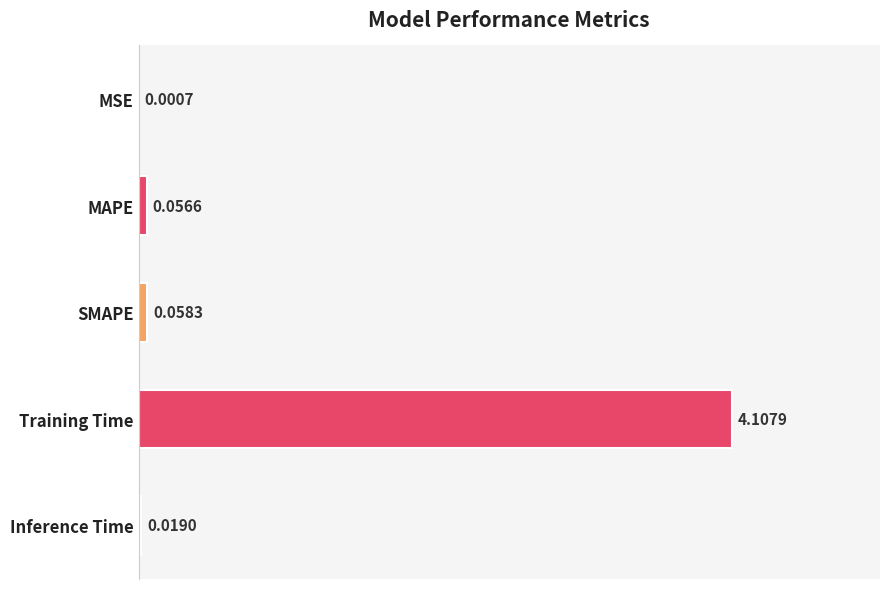

Which has a higher value, MSE or Inference Time?

Inference Time